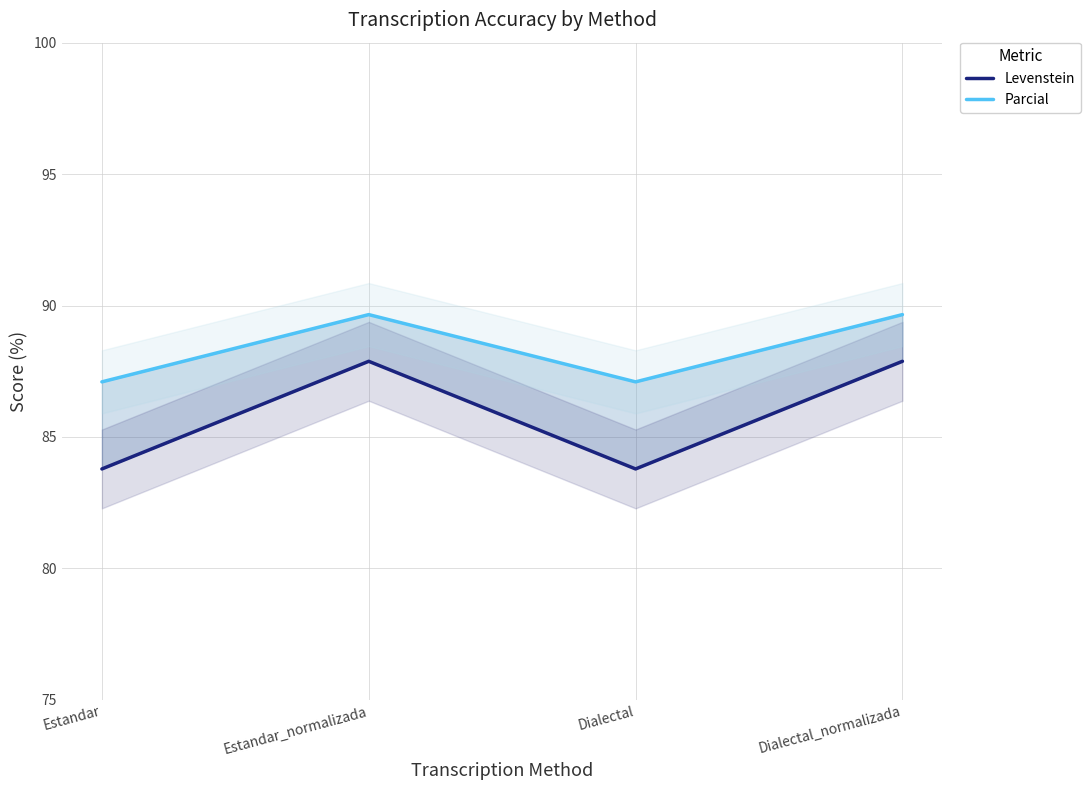

Reading left to right, list all the values displayed in this chart.

Levenstein: 83.8	87.9	83.8	87.9
Parcial: 87.1	89.7	87.1	89.7